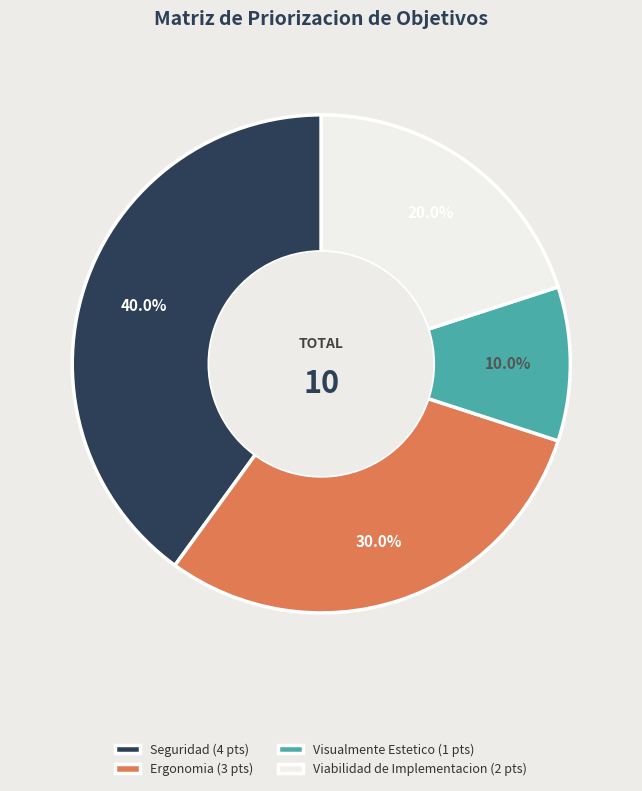

True or false: Visualmente Estetico accounts for 17% of the total.

False